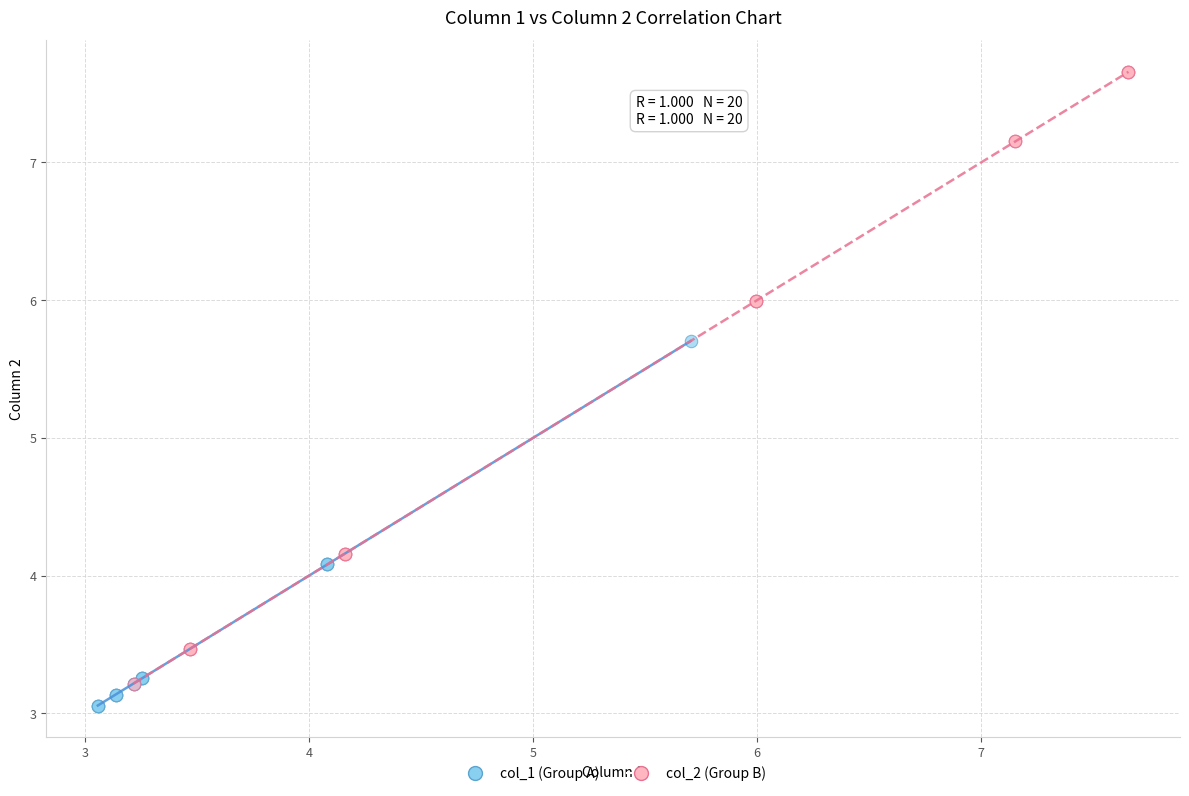

Which series reaches the maximum Y coordinate?

col_2 (Group B)